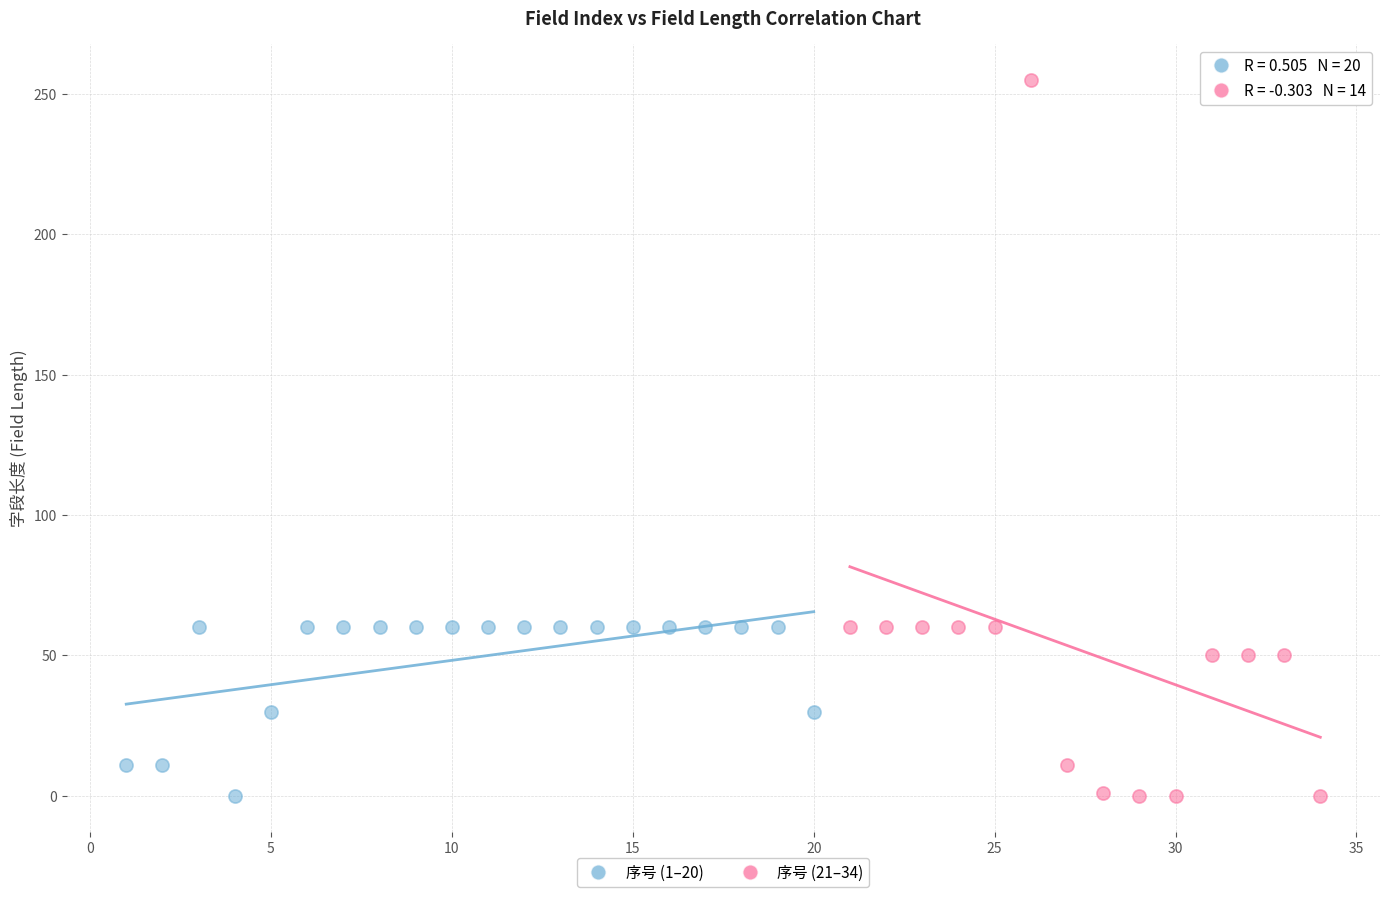

What are all the series names shown in the legend?

序号 (1–20), 序号 (21–34)